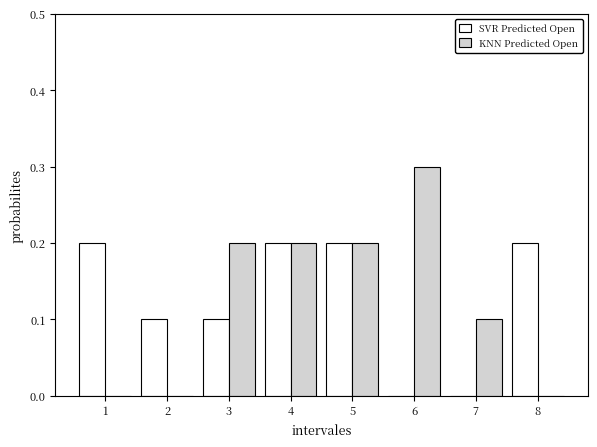

Reading left to right, extract all data points from this chart.

SVR Predicted Open: 1=0.2	2=0.1	3=0.1	4=0.2	5=0.2	6=0.0	7=0.0	8=0.2
KNN Predicted Open: 1=0.0	2=0.0	3=0.2	4=0.2	5=0.2	6=0.3	7=0.1	8=0.0